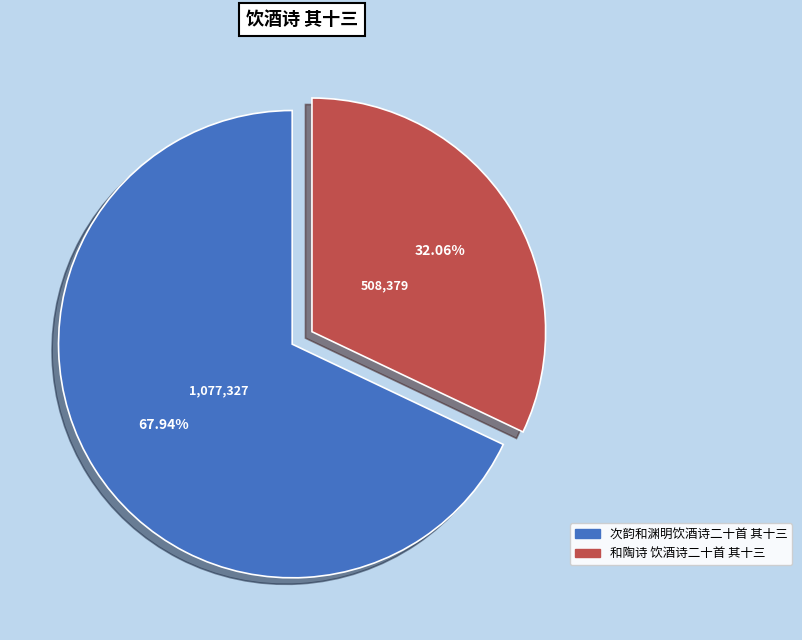

What portion of the pie excludes 次韵和渊明饮酒诗二十首 其十三?

32.1%